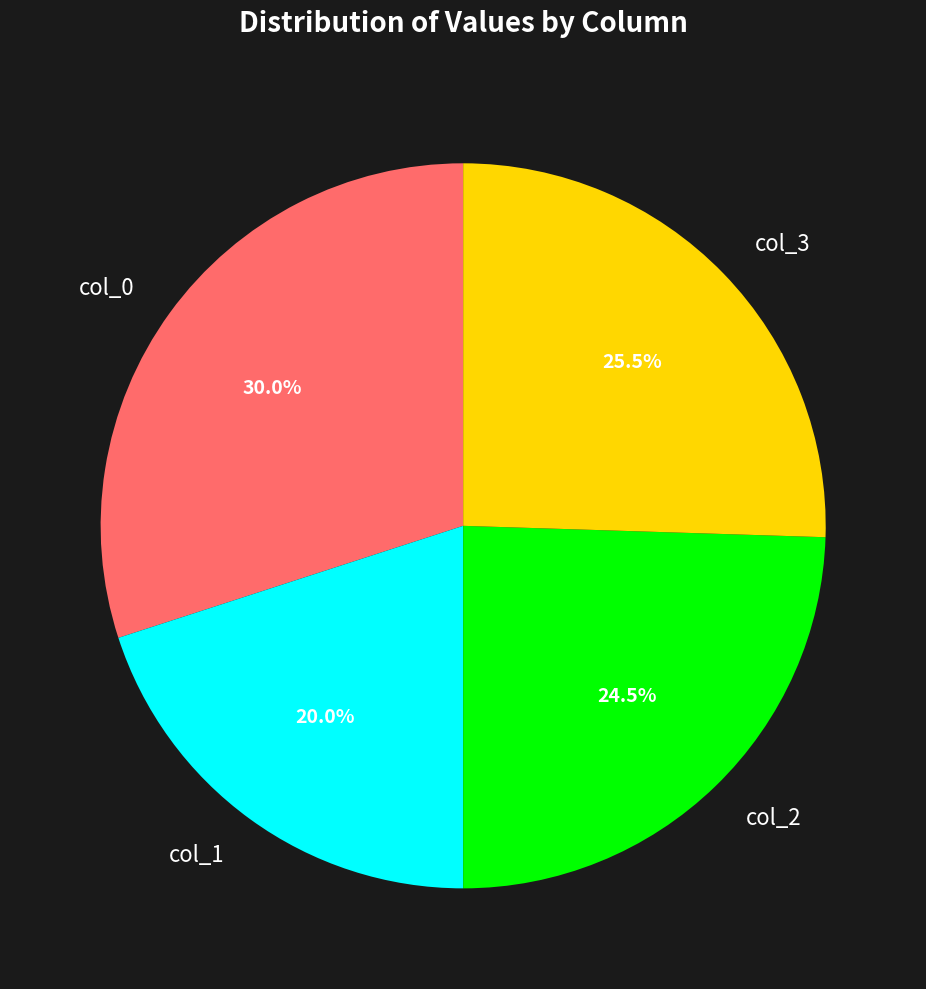

Between col_1 and col_3, which is larger?

col_3